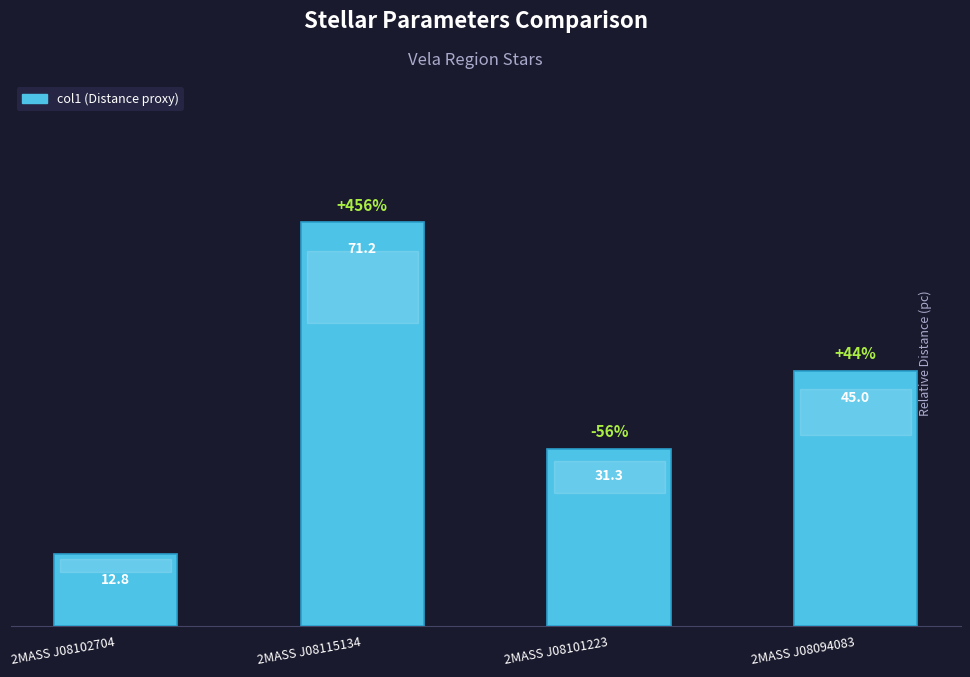

Reading left to right, what are all the values shown in this chart?

2MASS J08102704=12.8	2MASS J08115134=71.2	2MASS J08101223=31.3	2MASS J08094083=45.0